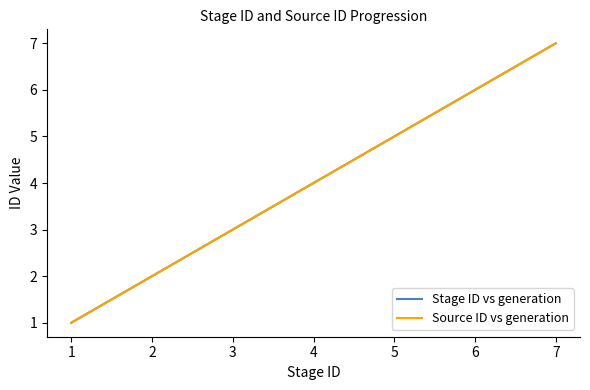

Reading left to right, extract all data points from this chart.

Stage ID vs generation: 1=1	2=2	3=3	4=4	5=5	6=6	7=7
Source ID vs generation: 1=1	2=2	3=3	4=4	5=5	6=6	7=7